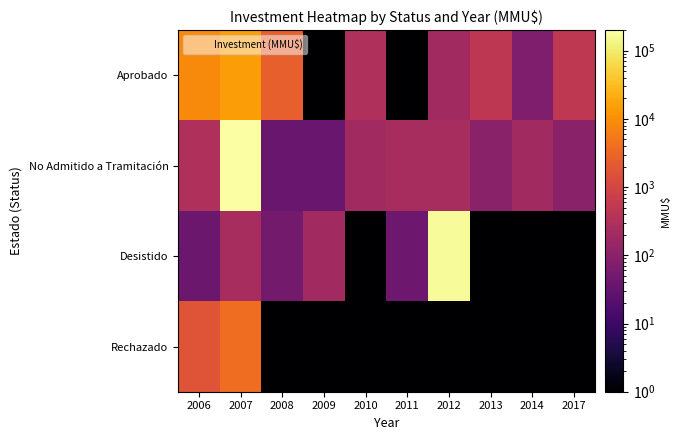

What is the difference between the highest and lowest values at 2011?

249.9